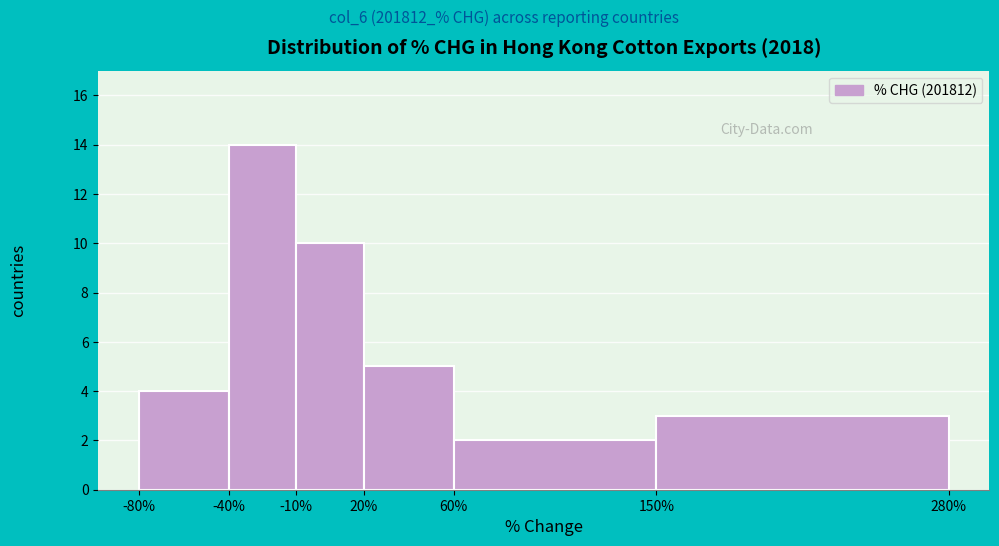

How tall is the bar that spans 20% to 60% on the x-axis? The values are not printed on the chart, so give them approximately, as read against the axis.

5